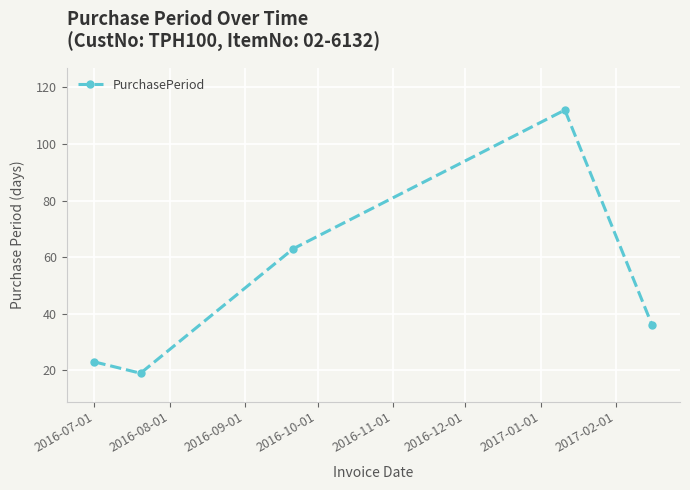

Reading left to right, transcribe all the data shown in this chart.

23	19	63	112	36